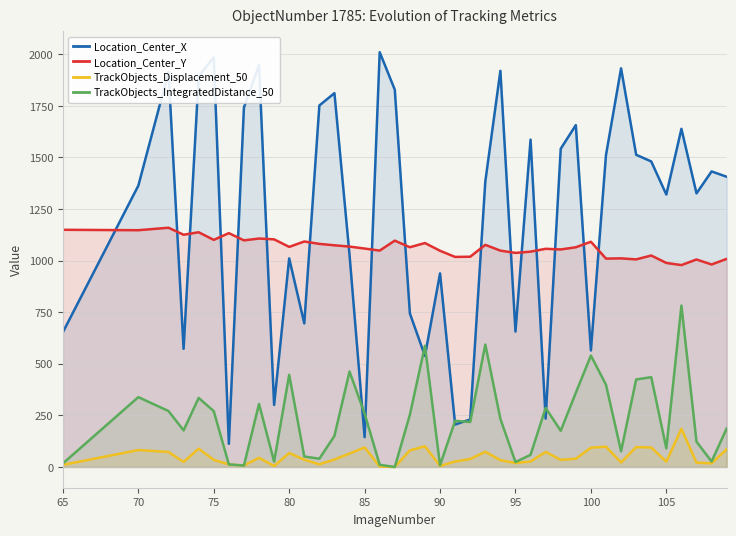

What is the sum of all TrackObjects_Displacement_50 values?

1990.4